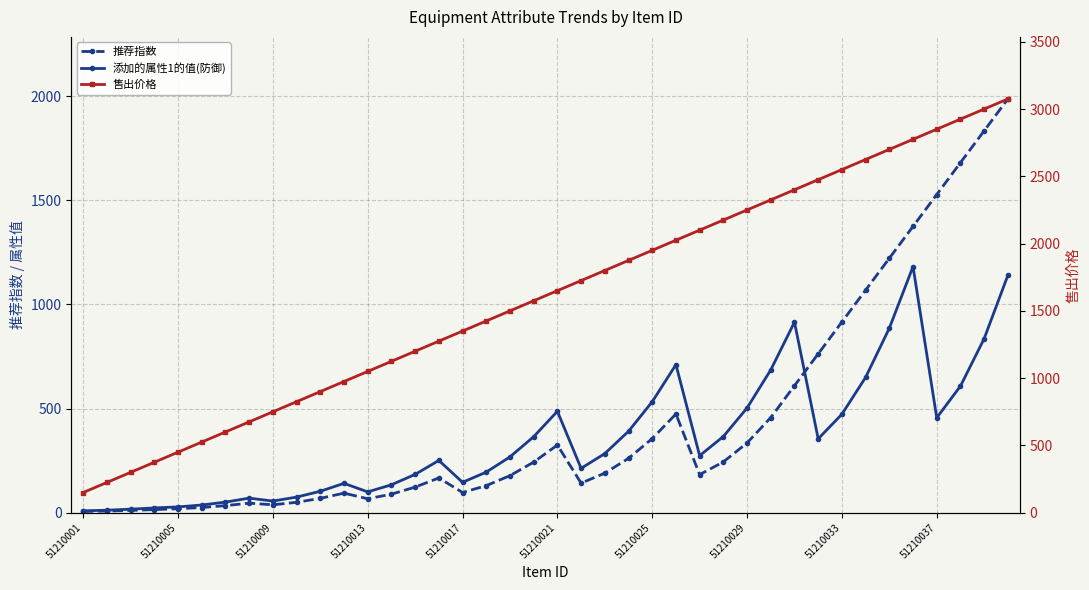

Is the value of 添加的属性1的值(防御) at 27 greater than the value of 推荐指数 at 37?

No